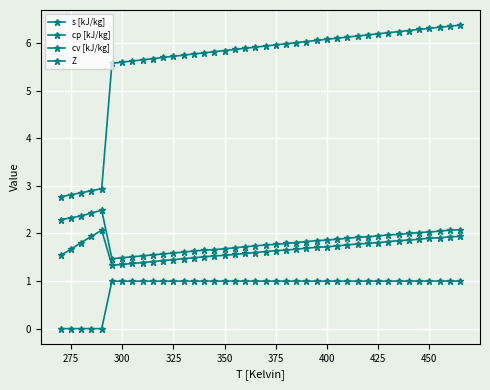

How many lines are shown in the chart?

4